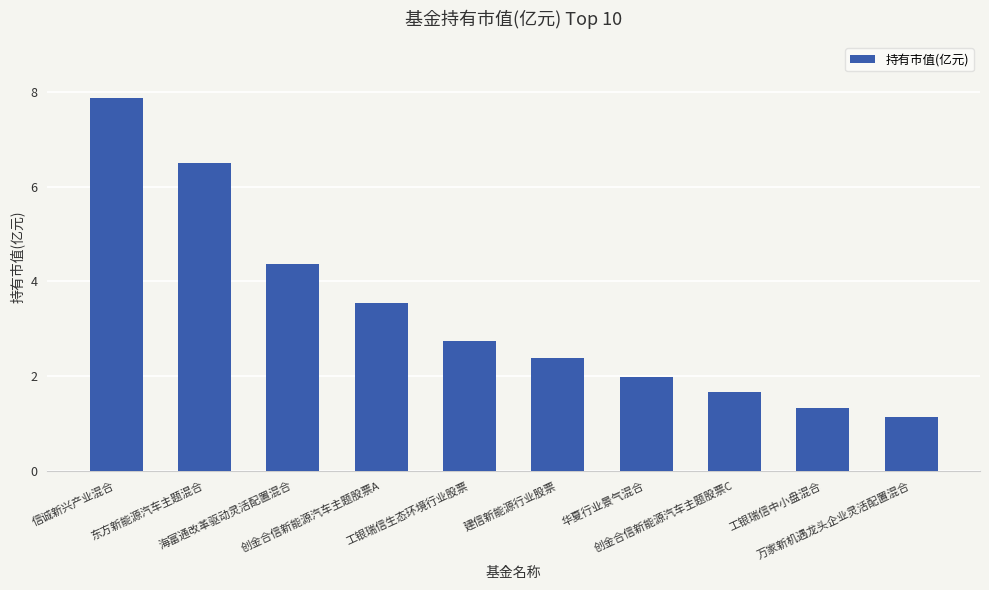

Reading right to left, list all the values displayed in this chart.

万家新机遇龙头企业灵活配置混合=1.1	工银瑞信中小盘混合=1.3	创金合信新能源汽车主题股票C=1.7	华夏行业景气混合=2.0	建信新能源行业股票=2.4	工银瑞信生态环境行业股票=2.7	创金合信新能源汽车主题股票A=3.5	海富通改革驱动灵活配置混合=4.4	东方新能源汽车主题混合=6.5	信诚新兴产业混合=7.9